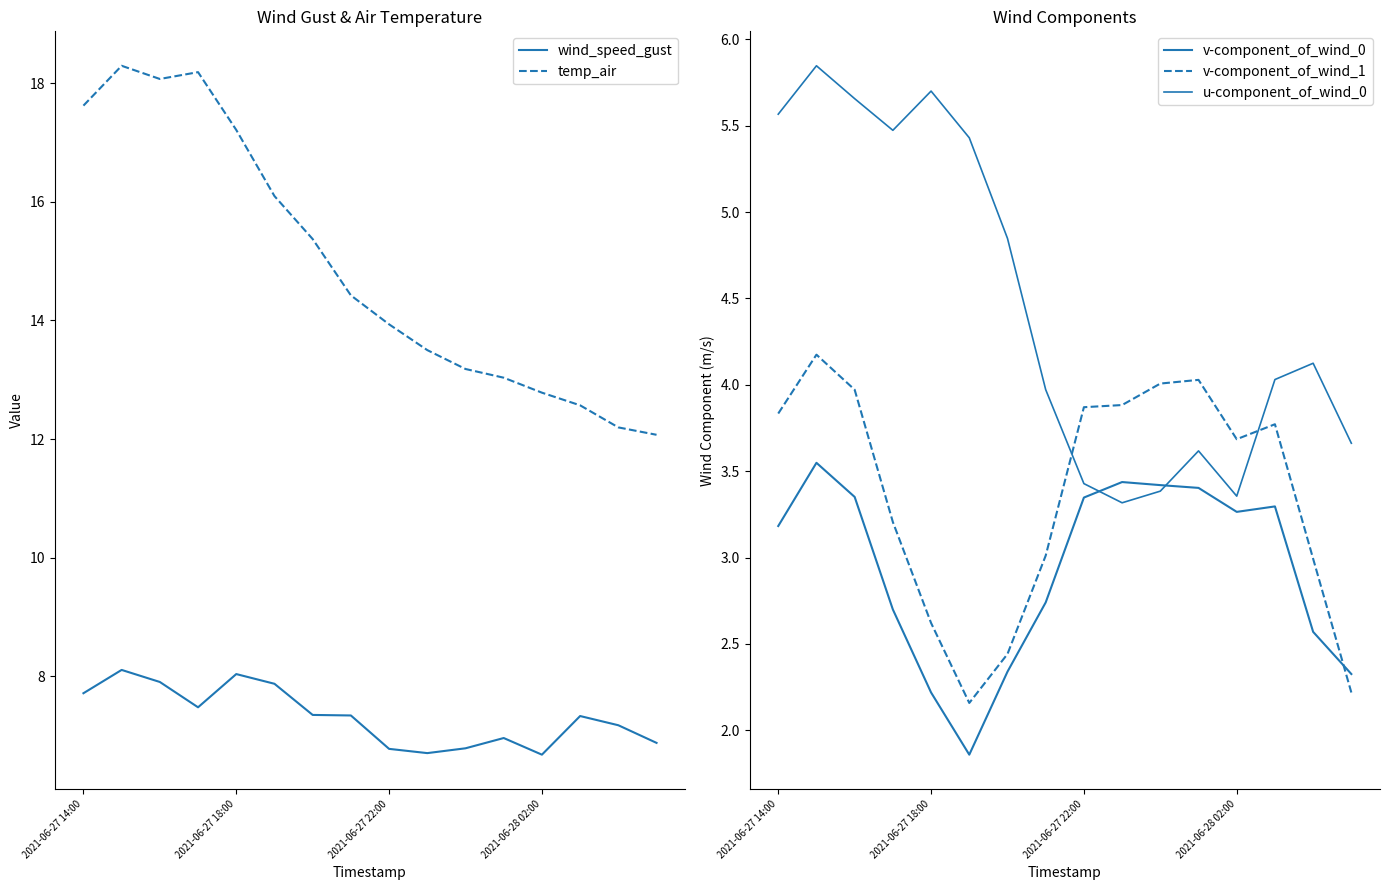

What is the spread (max minus min) of values at 10?

9.8